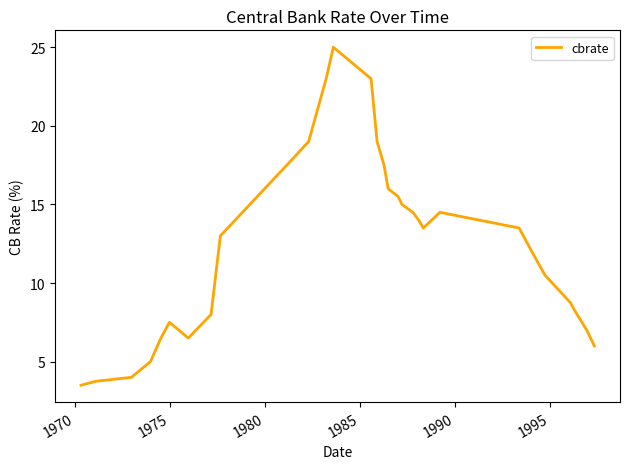

What is the difference between the maximum and minimum values?

21.5